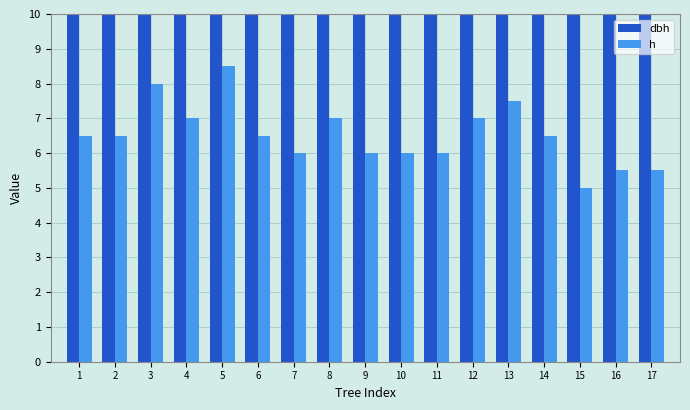

Rank the series at 17 from highest to lowest value.

dbh, h